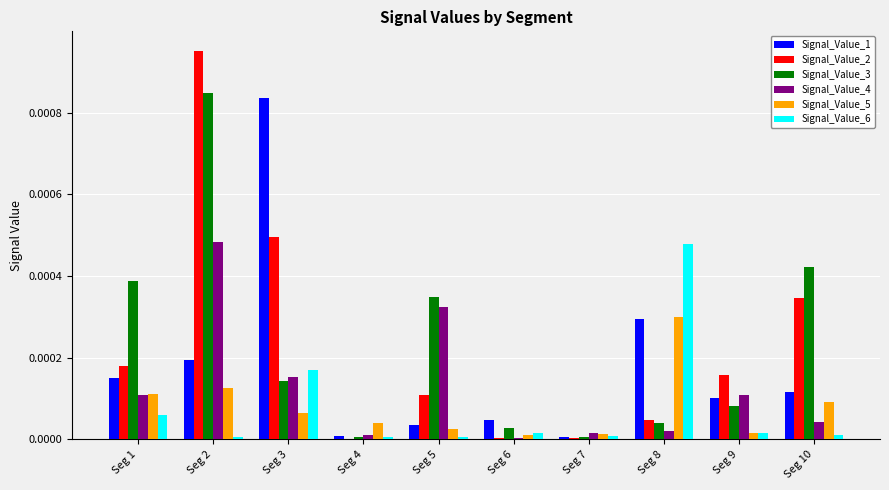

At which category is the sum across all series the highest?

Seg 2